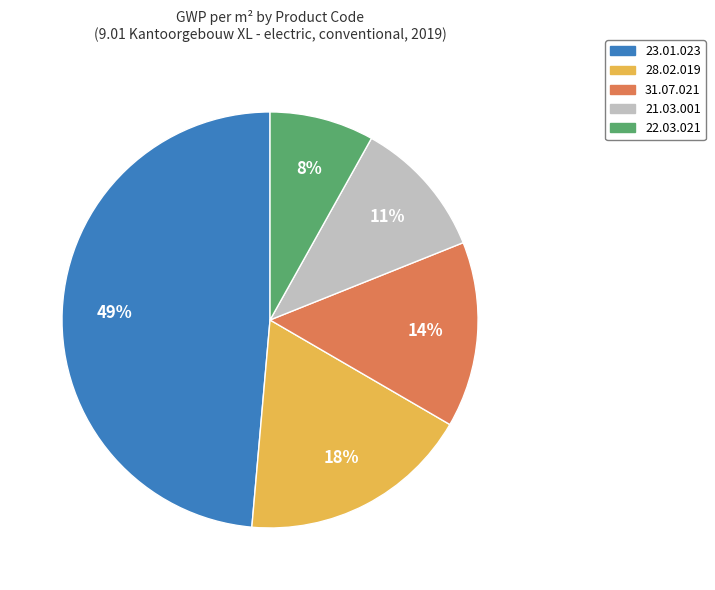

The 31.07.021 slice represents 14% of the pie. True or false?

True